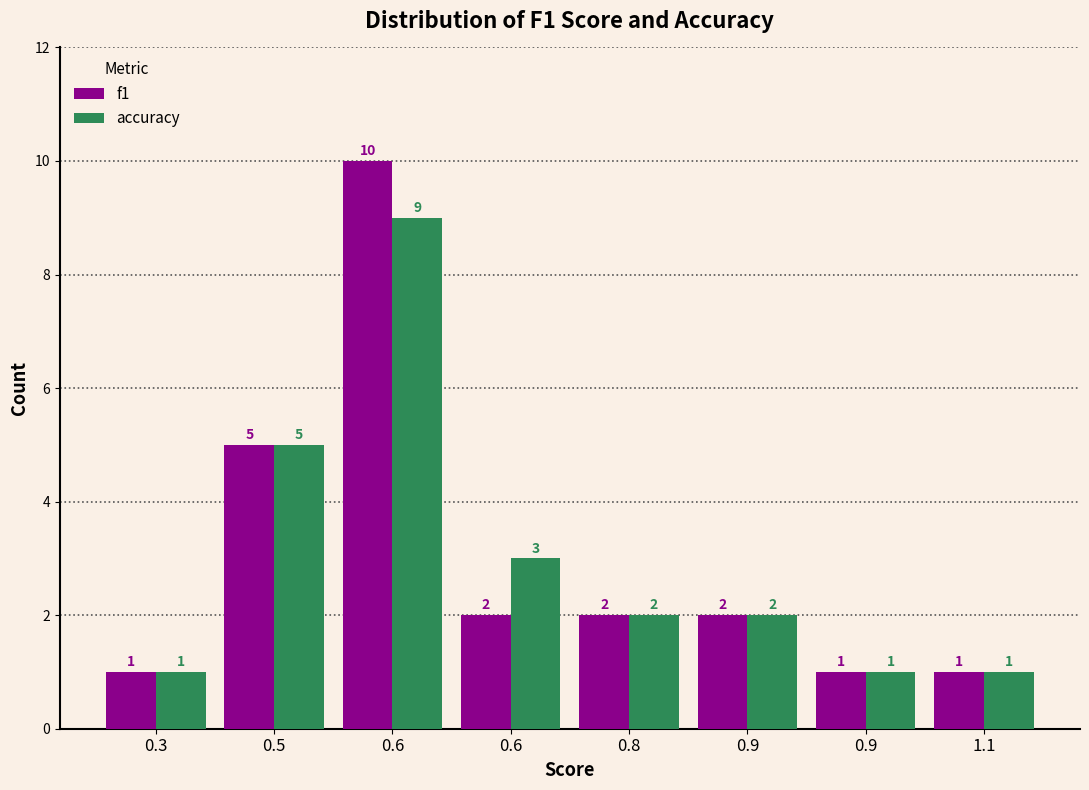

What are all the series names shown in the legend?

f1, accuracy